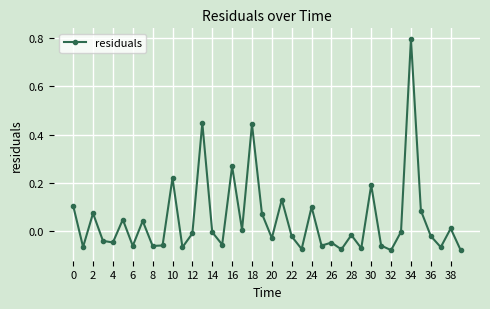

What is the greatest value displayed?

0.8